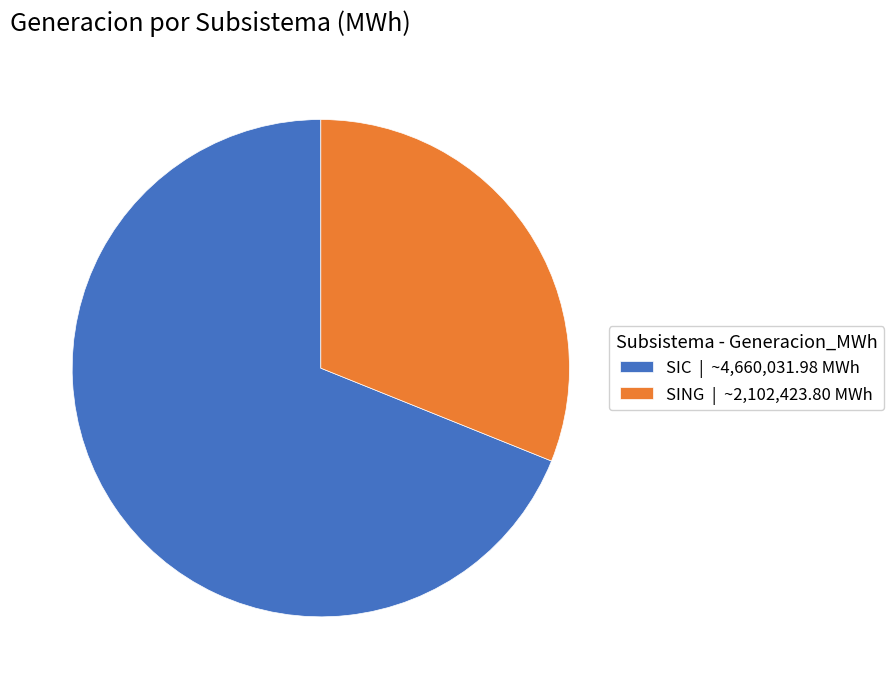

Is the sum of SING and SIC greater than half?

Yes